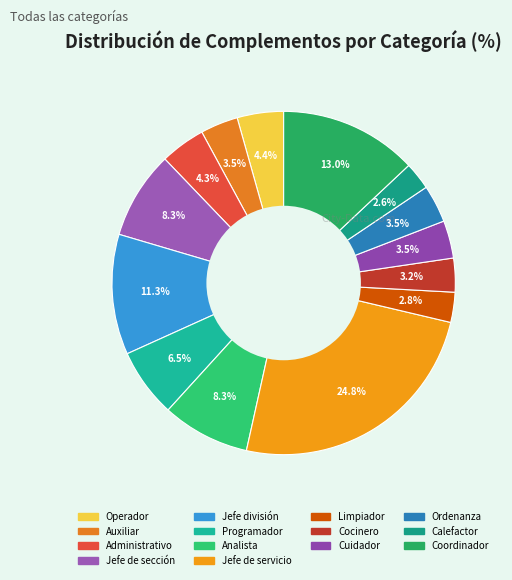

Which category has the smallest portion of the pie?

Calefactor